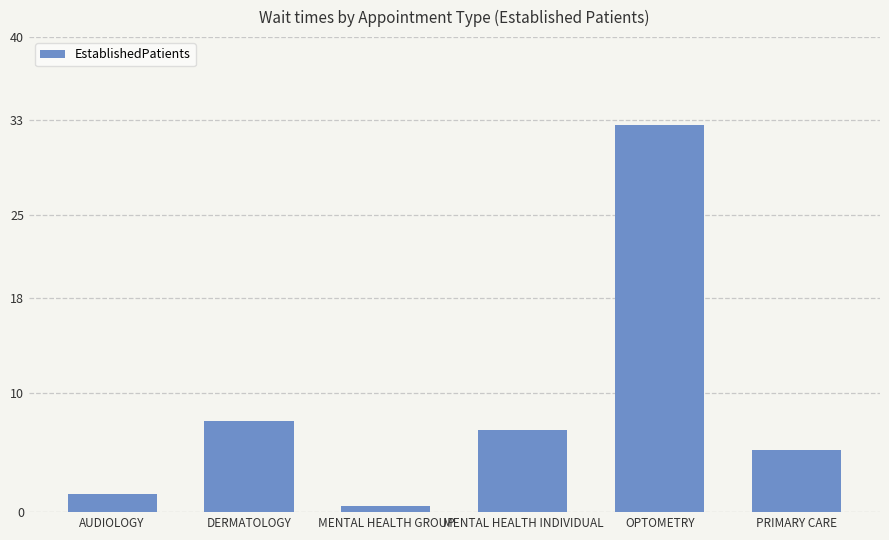

True or false: the data shows 0.5 at MENTAL HEALTH GROUP.

True